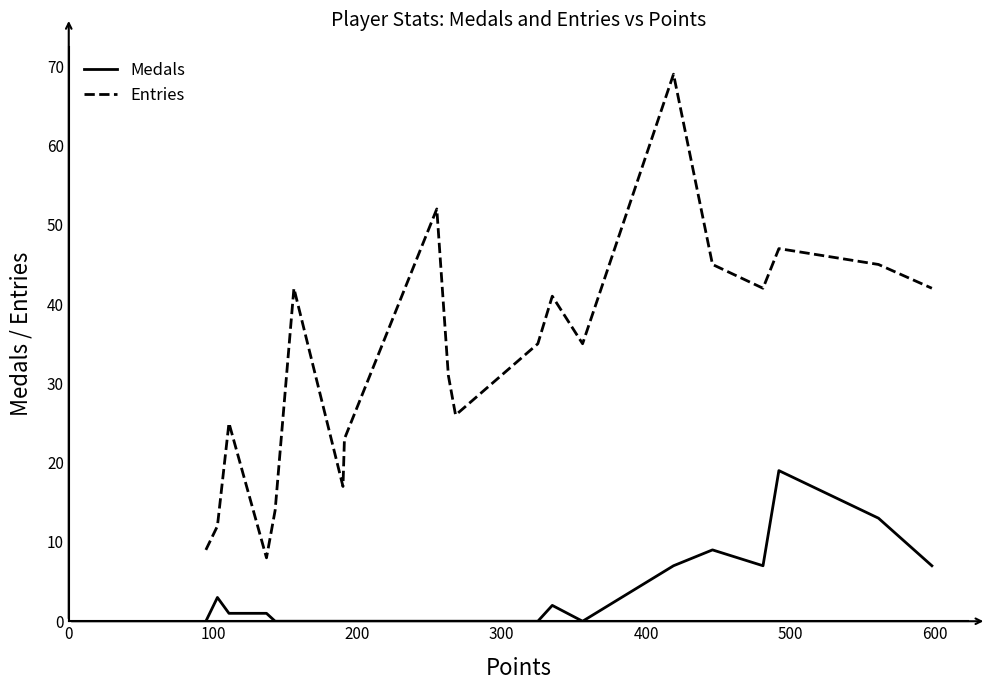

True or false: Entries and Medals cross at least once.

False